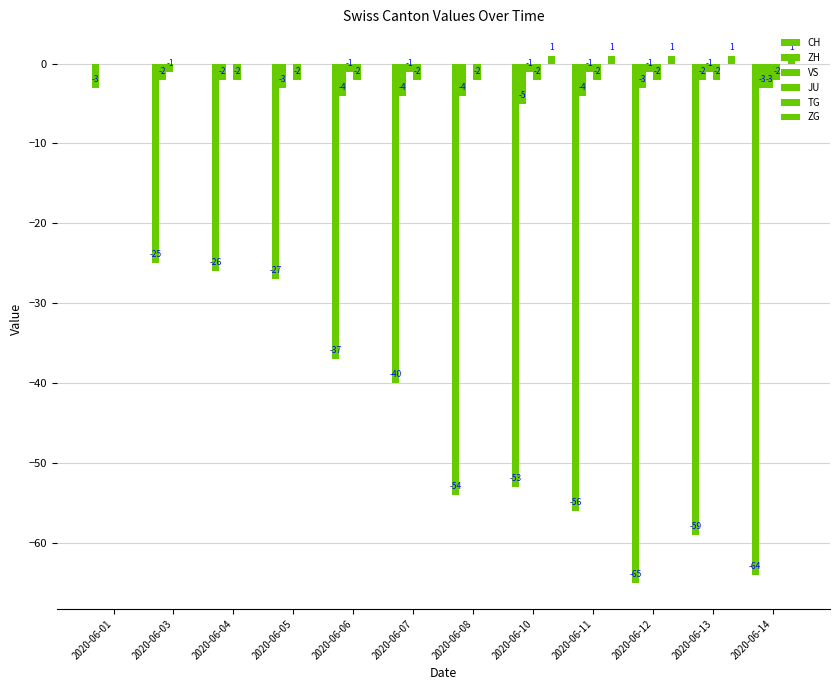

How many series are shown in this chart?

5